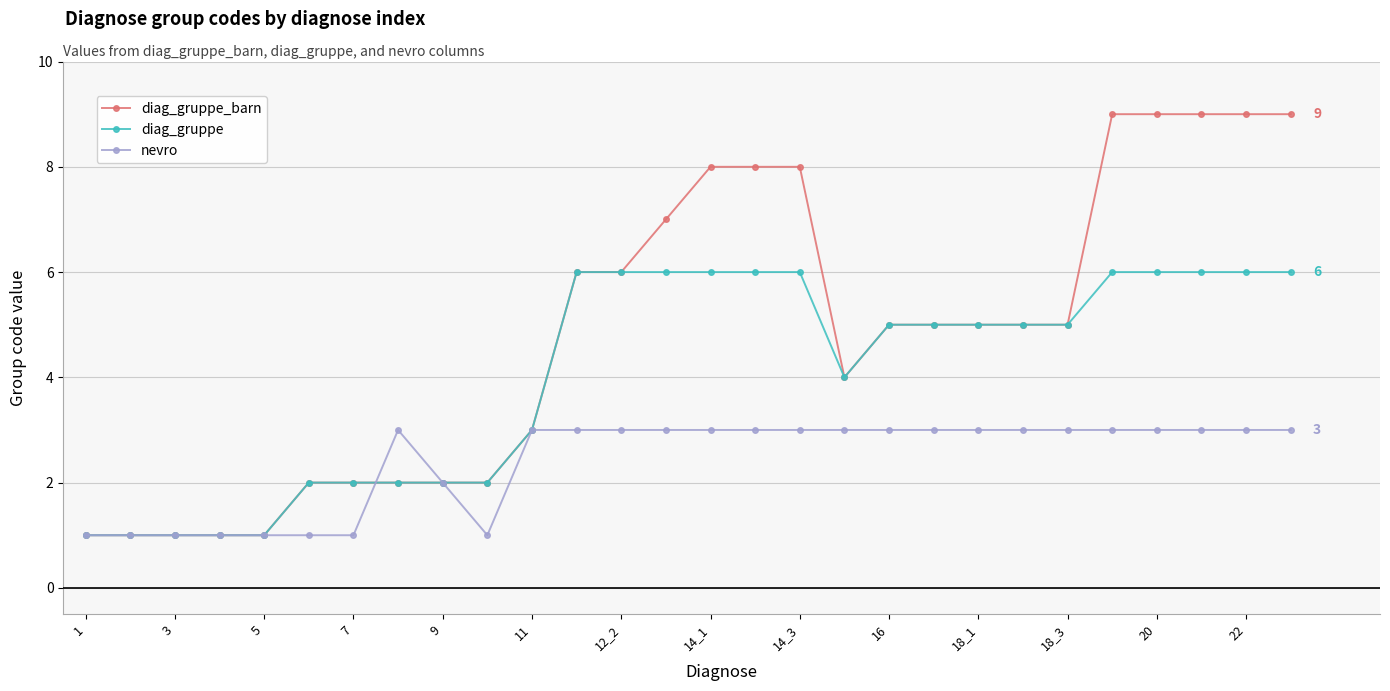

What is the maximum value for nevro?

3